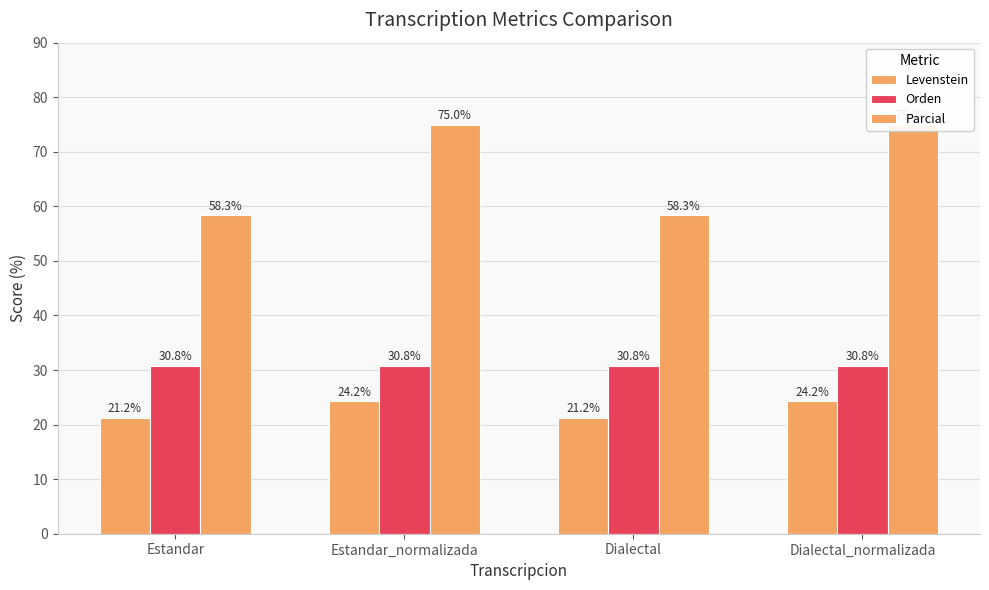

What is the difference between the Levenstein values at Estandar_normalizada and Estandar?

3.0